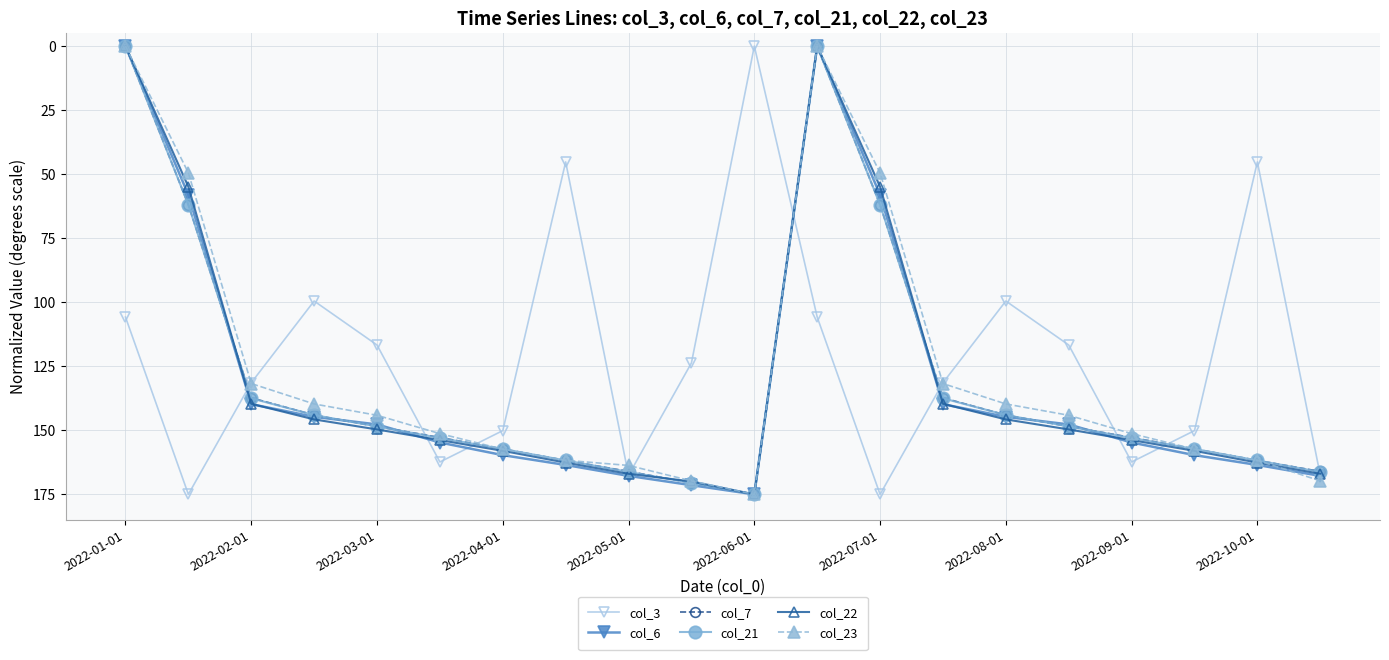

What is the value of the col_3 point at the 5th from the left?

116.7